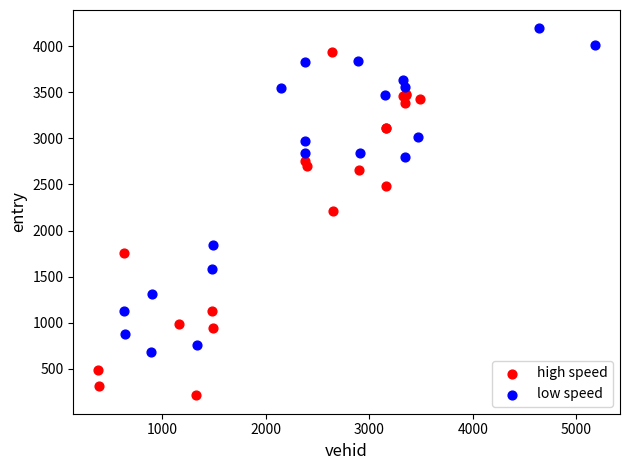

Which series reaches the maximum Y coordinate?

low speed